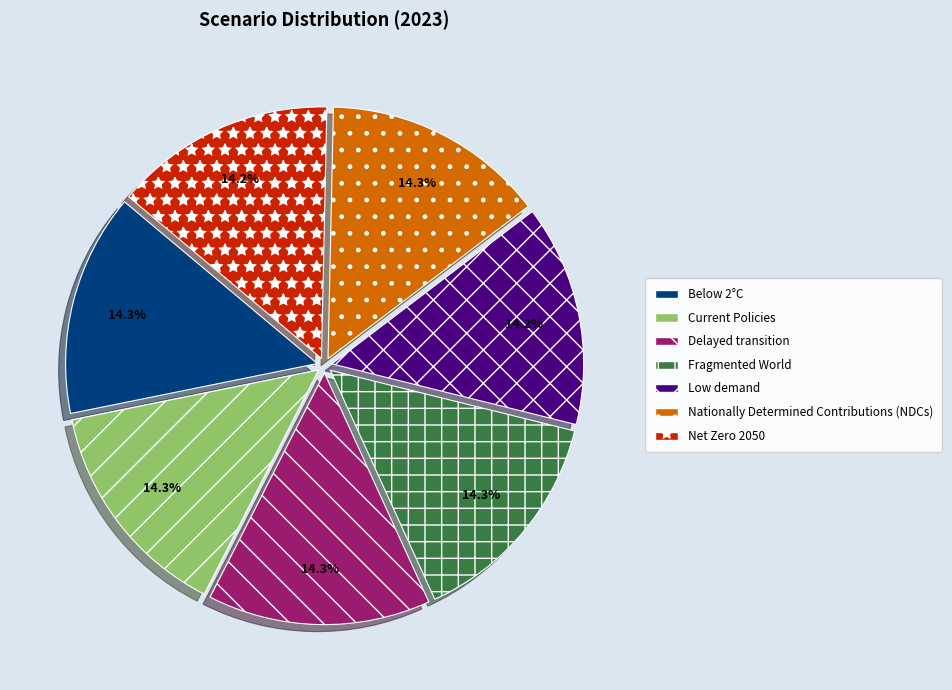

What percentage do Current Policies and Net Zero 2050 together represent?

28.5%